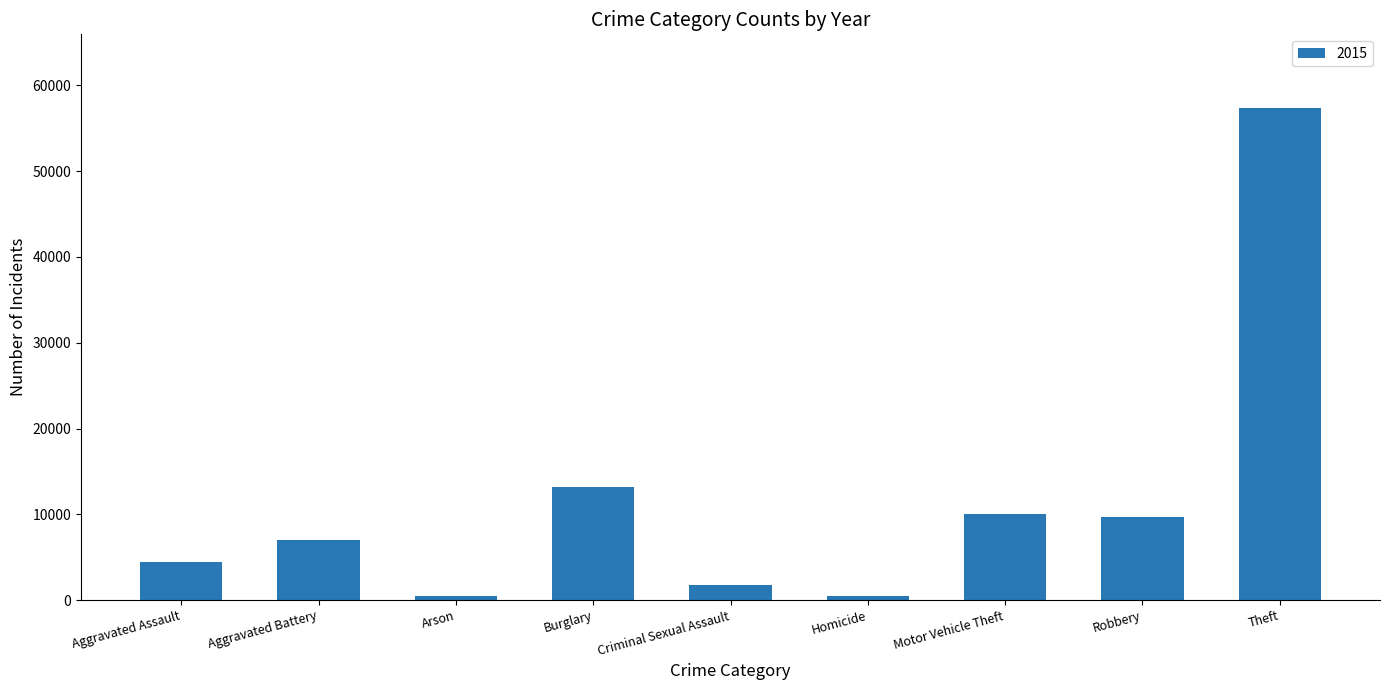

Count the number of data series in this chart.

1